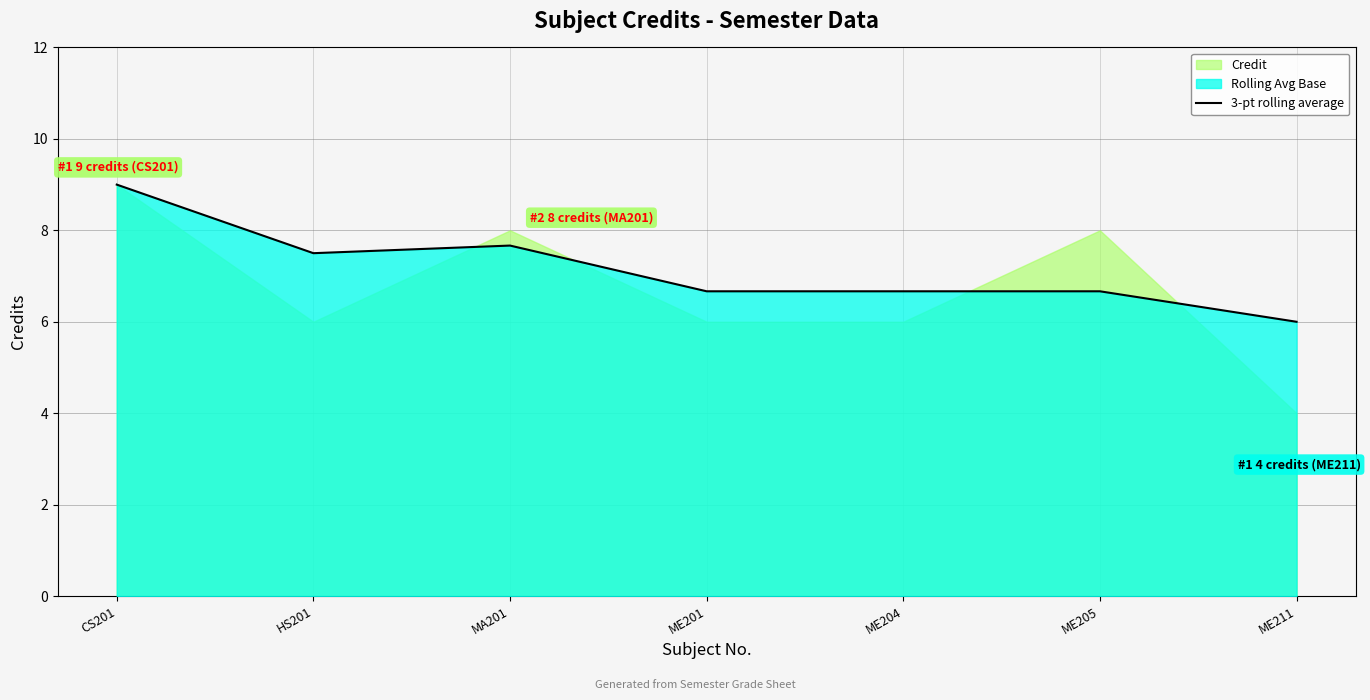

Does the chart have visible grid lines?

Yes